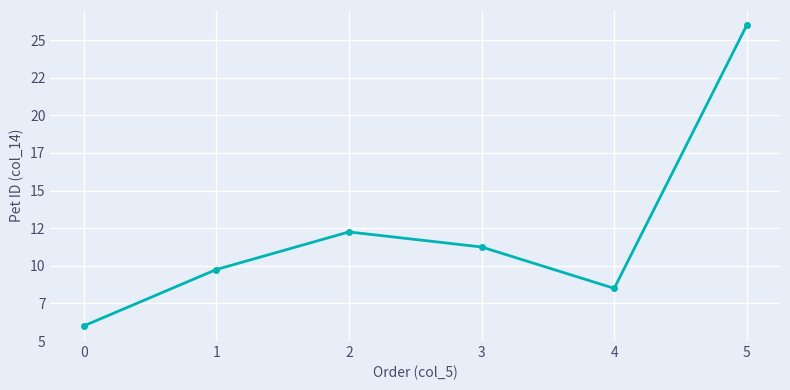

What is the minimum value shown in the chart?

6.0